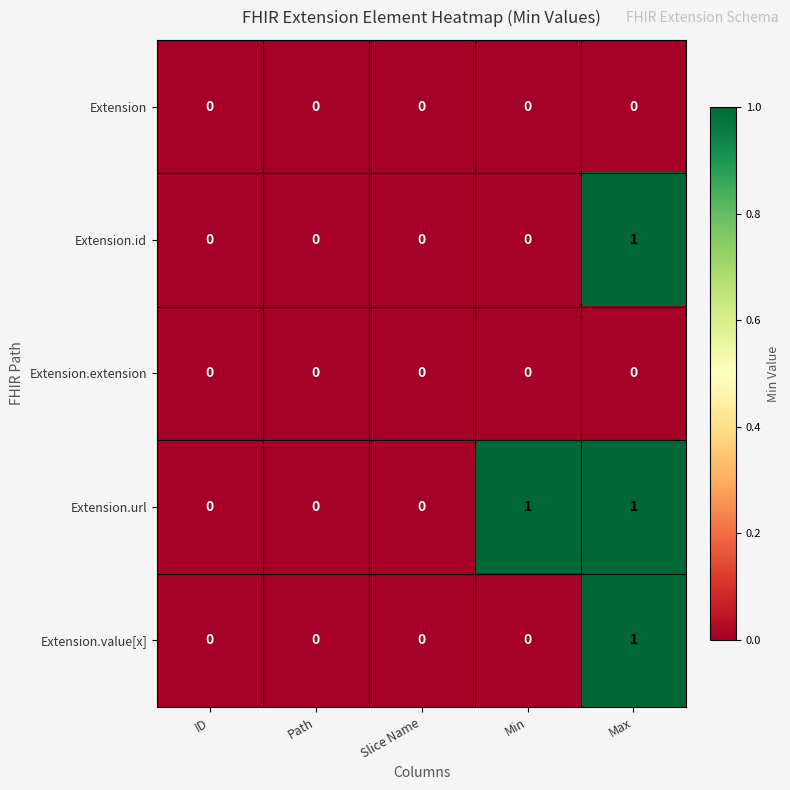

The Extension.extension series shows 0 at Path. True or false?

True